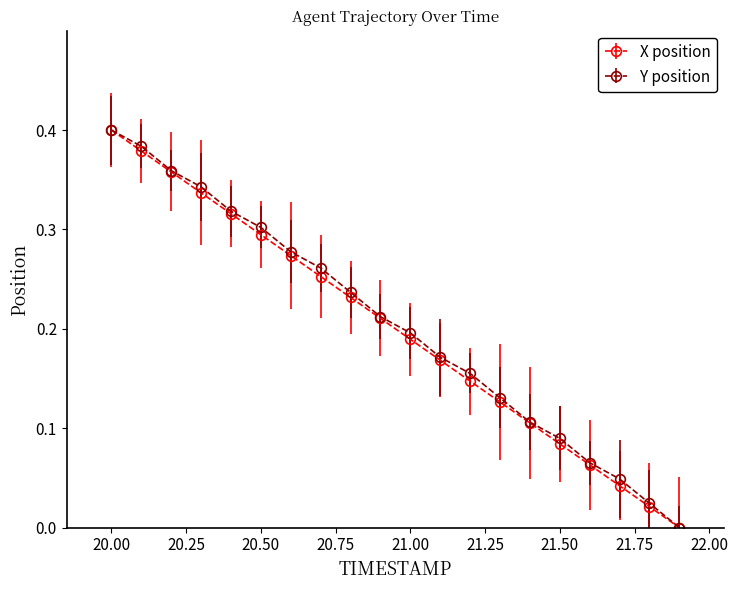

Is this an area chart (filled region under the line)?

No